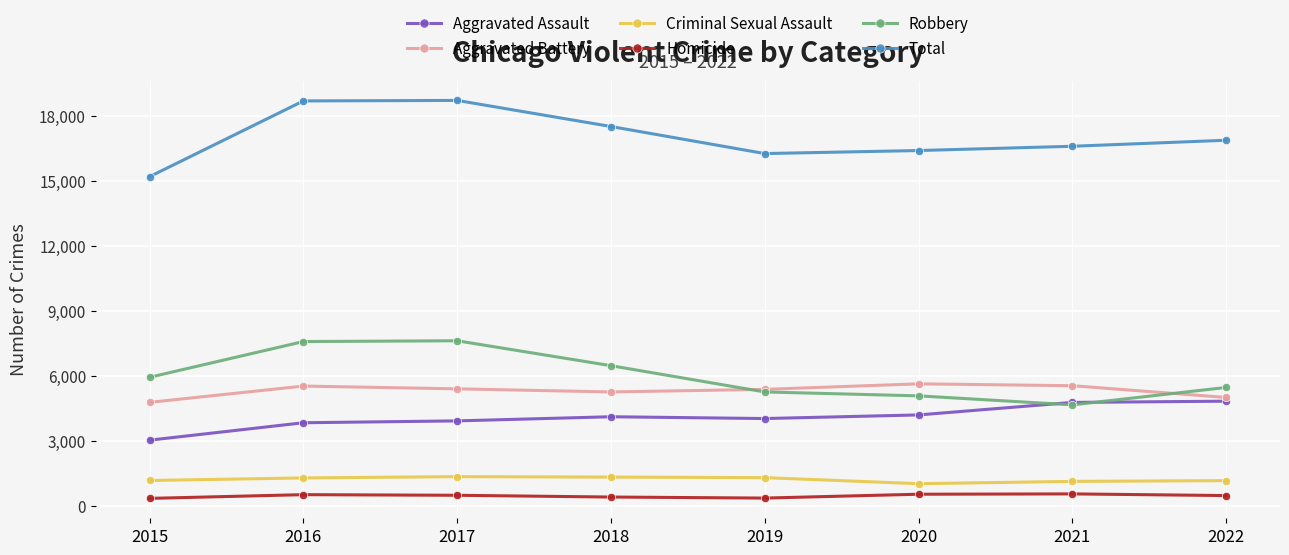

What is the highest value of the Robbery series?

7610